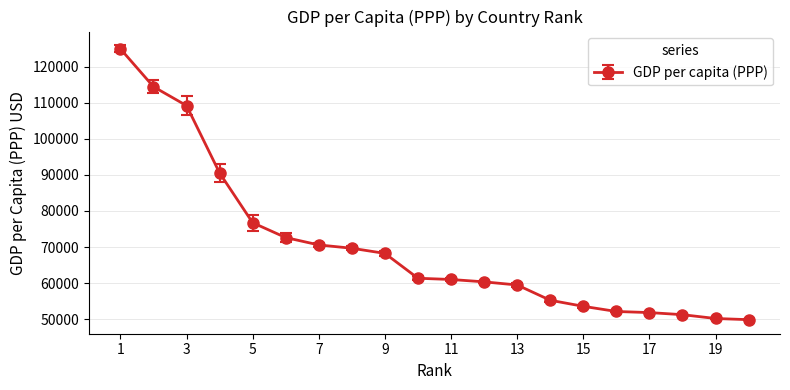

How many values are below 61360?

10